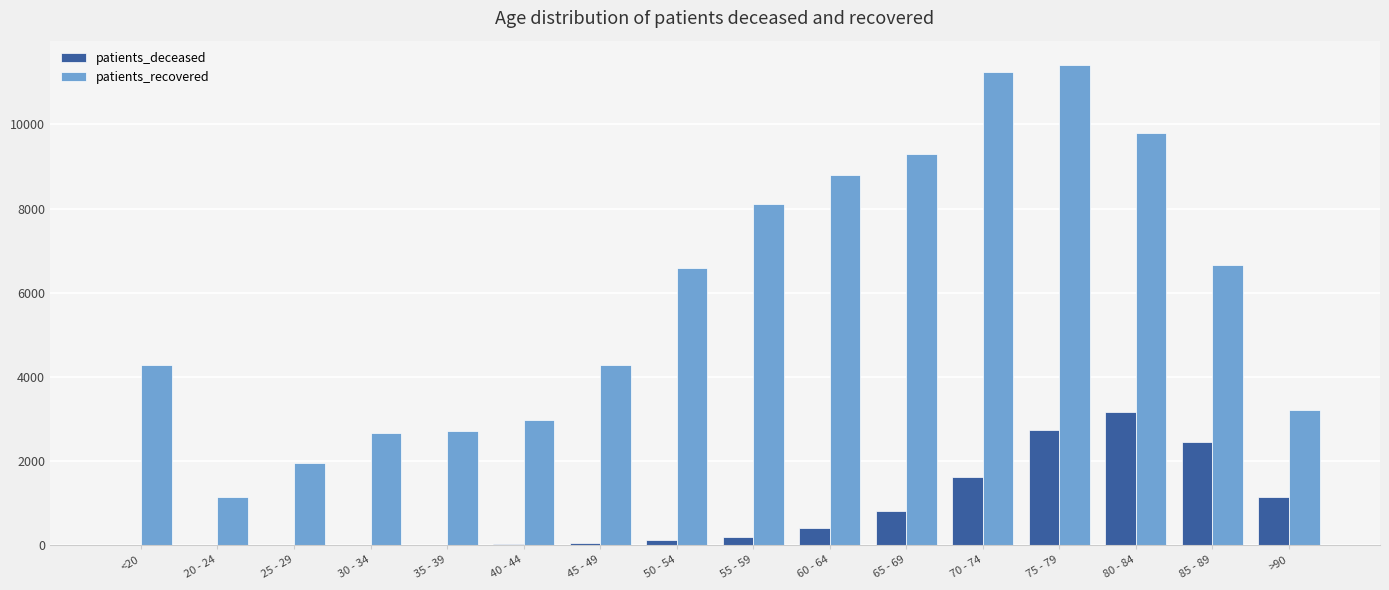

What is the sum of all patients_recovered values?

95153